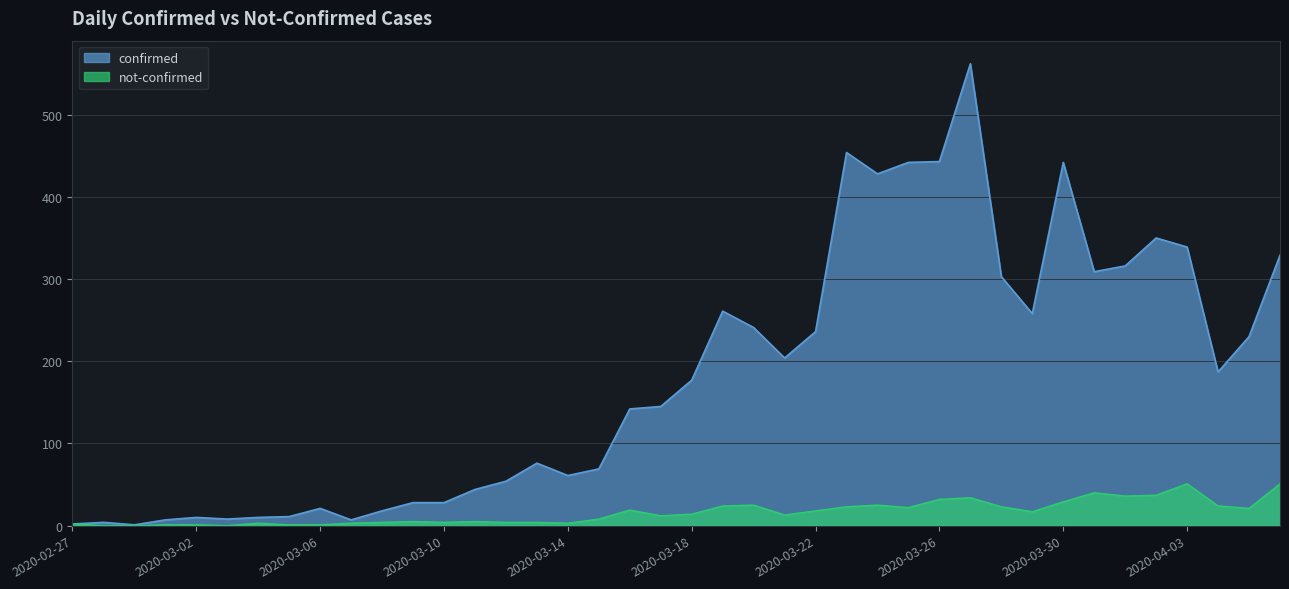

Where is confirmed nearest to the value 281?

2020-03-19